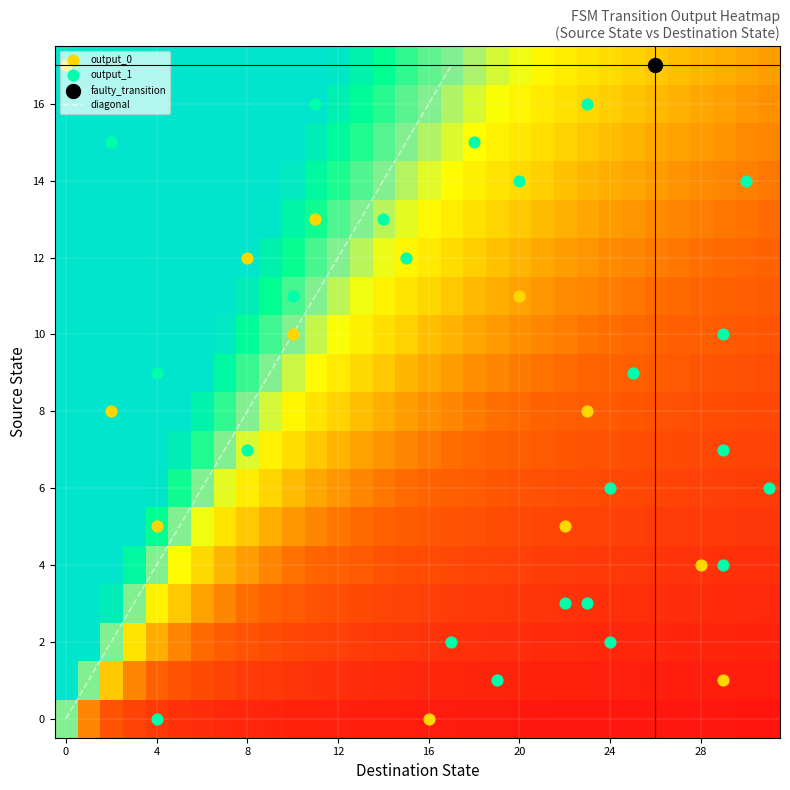

Reading right to left, what are all the values shown in this chart?

r0: 0	16	0
r1: 1	4	0
r2: 0	29	1
r3: 1	19	1
r4: 1	17	2
r5: 1	24	2
r6: 1	23	3
r7: 1	22	3
r8: 0	28	4
r9: 1	29	4
r10: 0	22	5
r11: 0	4	5
r12: 1	24	6
r13: 1	31	6
r14: 1	29	7
r15: 1	8	7
r16: 0	2	8
r17: 0	23	8
r18: 1	4	9
r19: 1	25	9
r20: 1	29	10
r21: 0	10	10
r22: 1	10	11
r23: 0	20	11
r24: 0	8	12
r25: 1	15	12
r26: 1	14	13
r27: 0	11	13
r28: 1	20	14
r29: 1	30	14
r30: 1	2	15
r31: 1	18	15
r32: 1	23	16
r33: 1	11	16
r34: 0	26	17
r35: 0	0	17